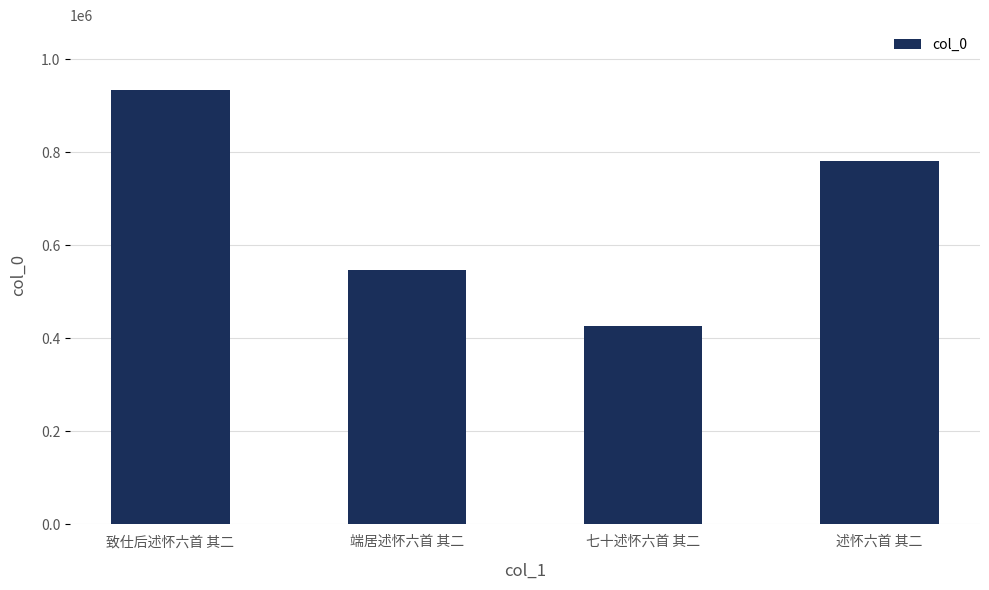

True or false: the data shows 370925 at 端居述怀六首 其二.

False